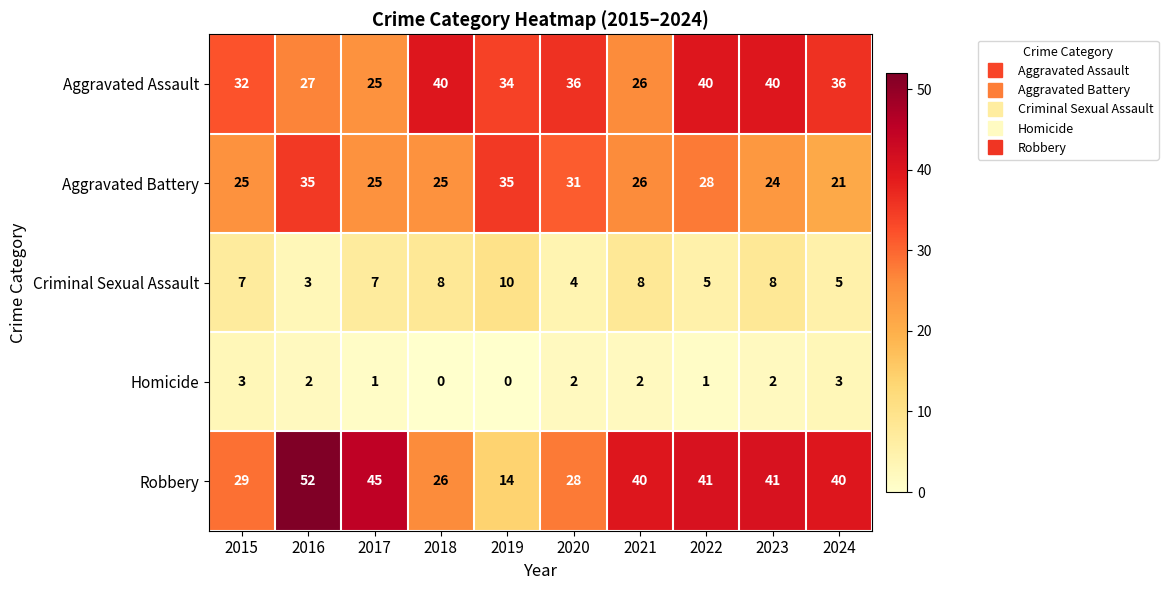

At which label does Criminal Sexual Assault reach its minimum?

2016